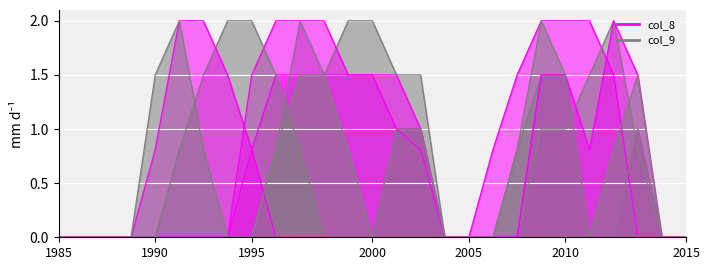

Does the chart display data point markers on the line(s)?

No